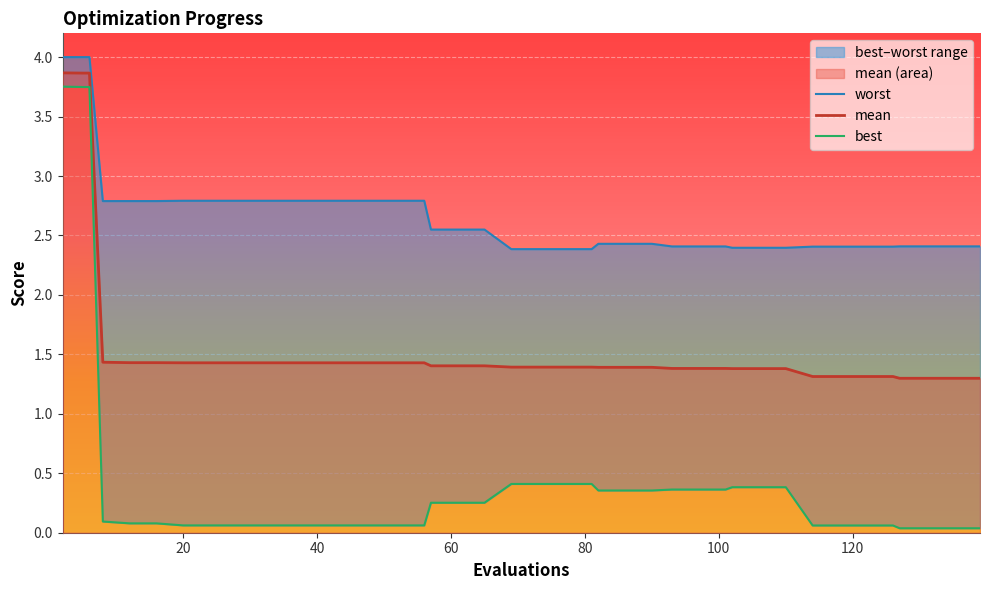

True or false: best has more than 2 interior local peaks.

False